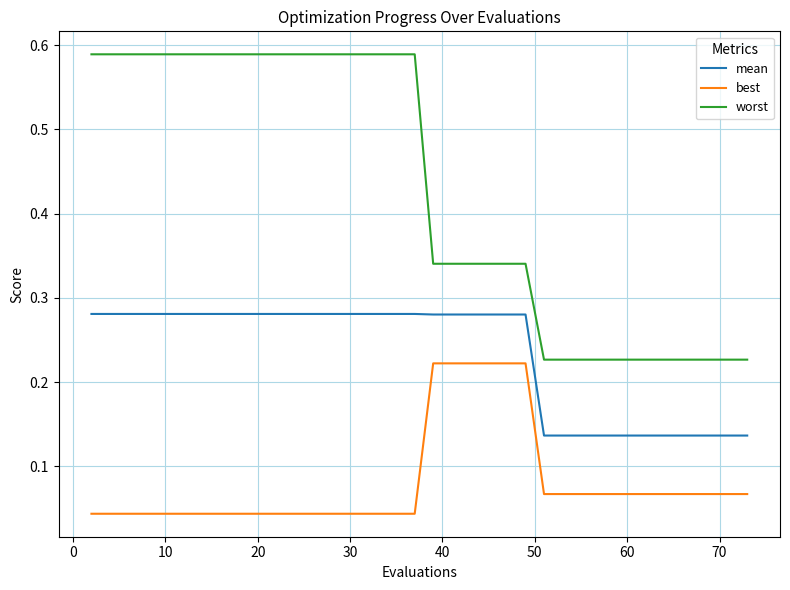

Rank the series by their average value, from highest to lowest.

worst, mean, best